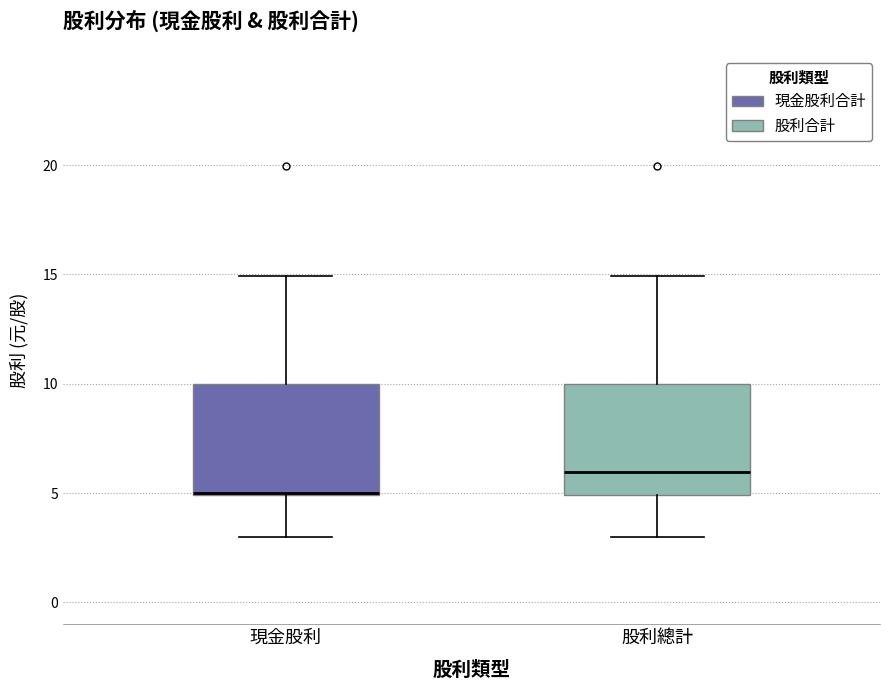

Reading left to right, transcribe this box plot: for each box, give where its median line is, the range the box spans, and where its two whiskers end, as read against the y-axis. The values are not printed on the chart, so give them approximately, as read against the axis.

現金股利: median 5 (drawn on the box's lower edge), box 5 to 10, whiskers 3 to 15
股利總計: median 6, box 5 to 10, whiskers 3 to 15